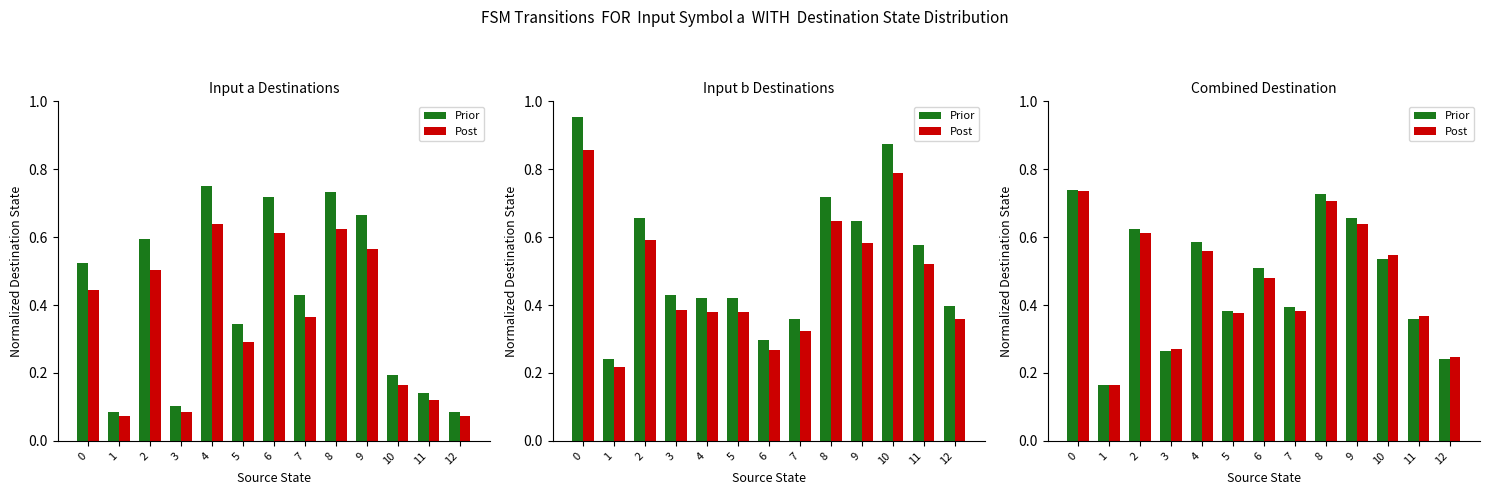

What is the sum of all Prior values?

6.2